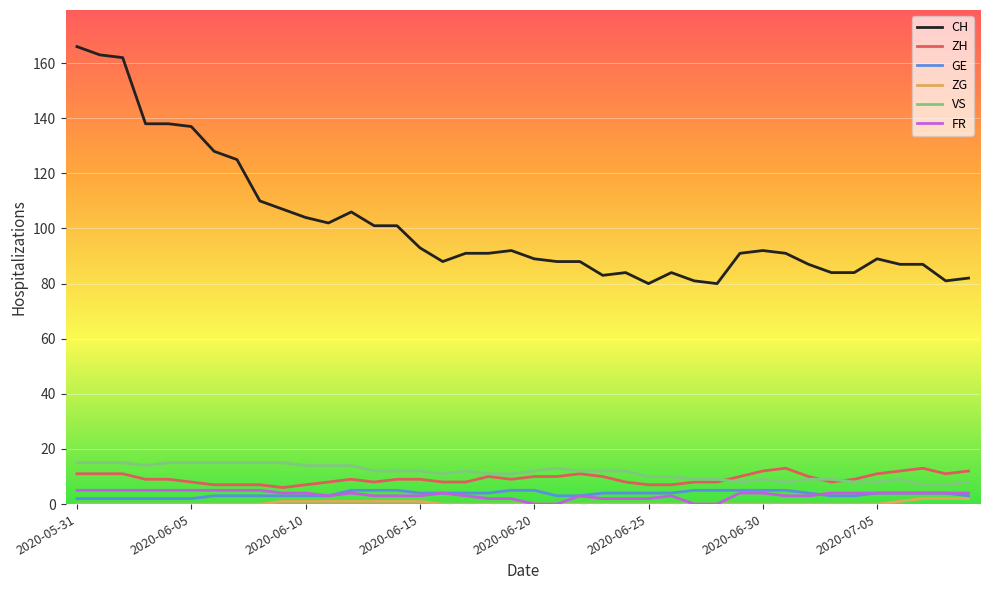

Which series has the largest total across all categories?

CH